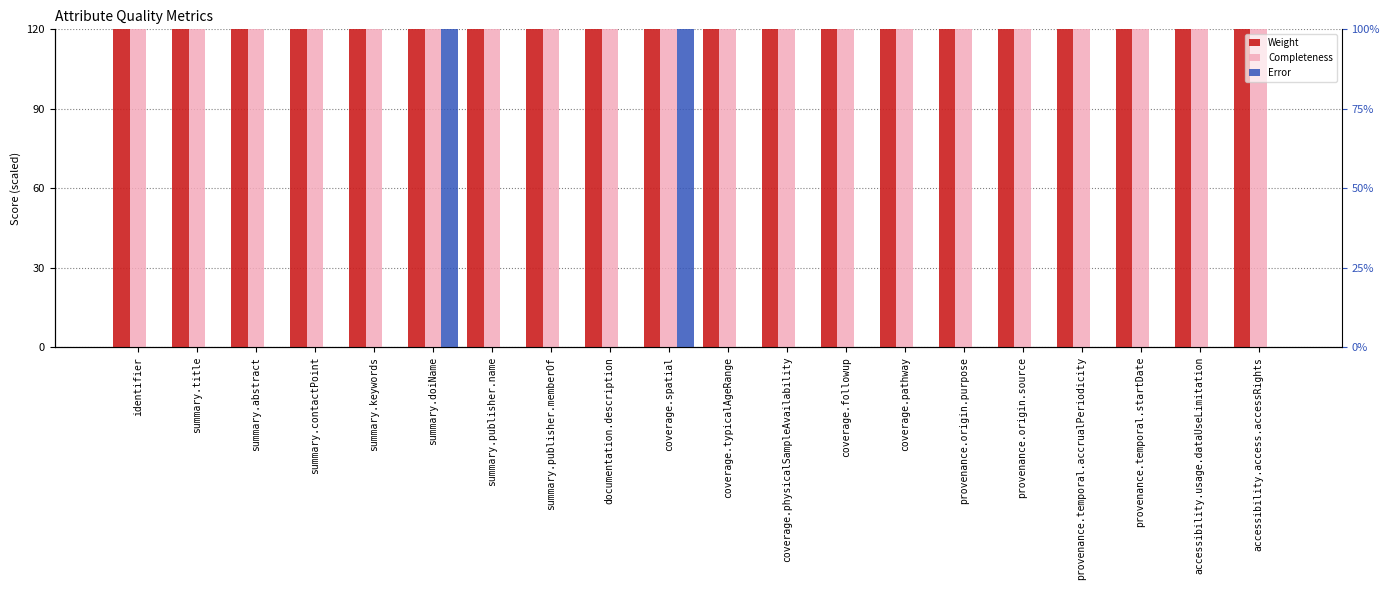

At which label is Error closest to 5000?

identifier